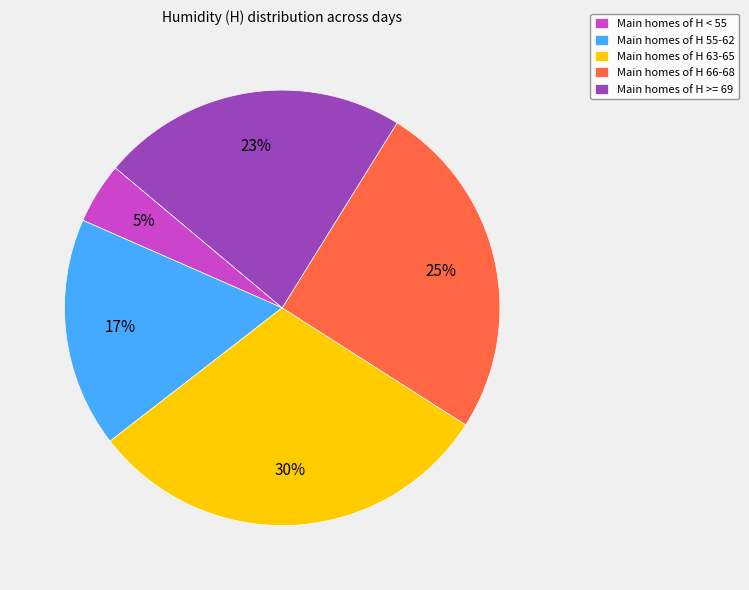

To the nearest percent, what is the average slice percentage?

20%